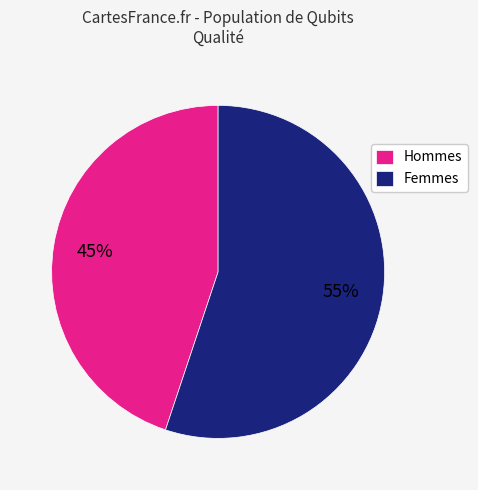

Which slice is the smallest?

Hommes